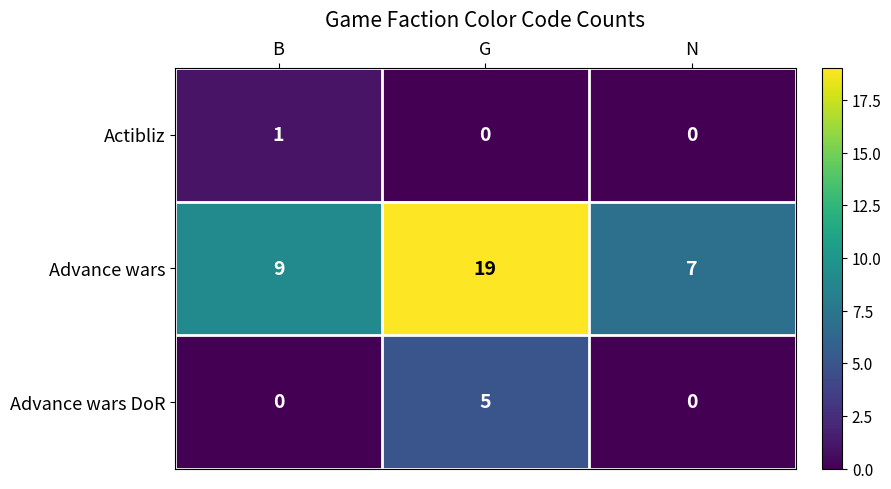

What is the difference between the highest and lowest values at B?

9